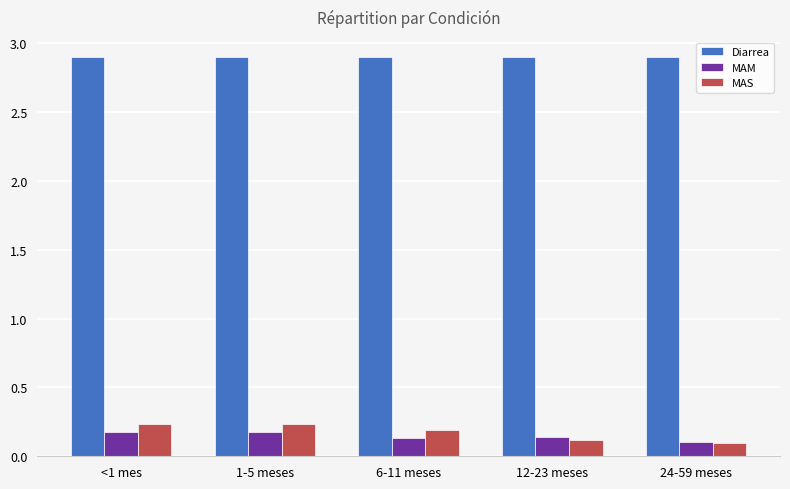

At 12-23 meses, list the series in order from largest to smallest.

Diarrea, MAM, MAS